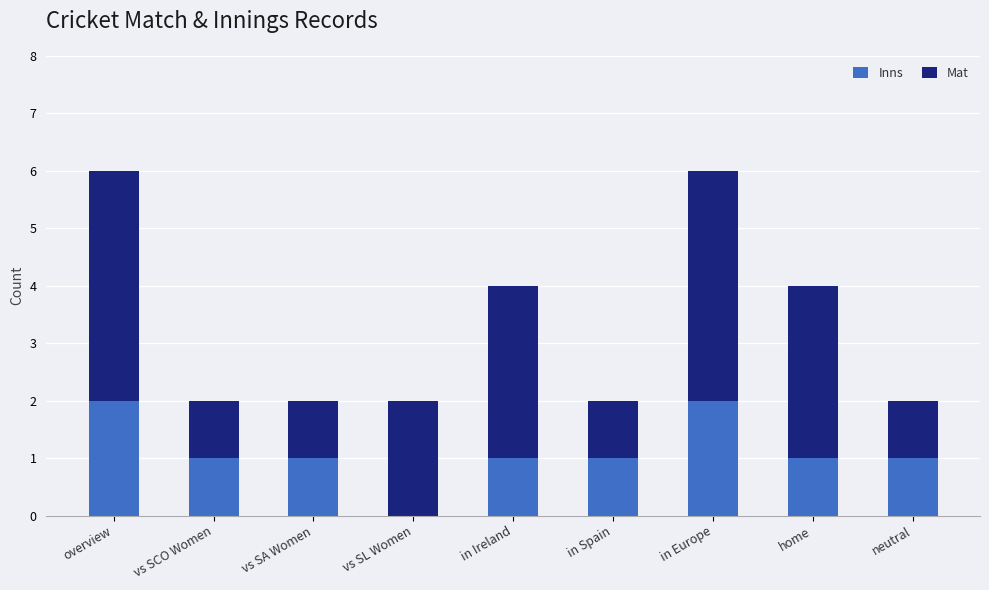

How many categories are shown in the chart?

9